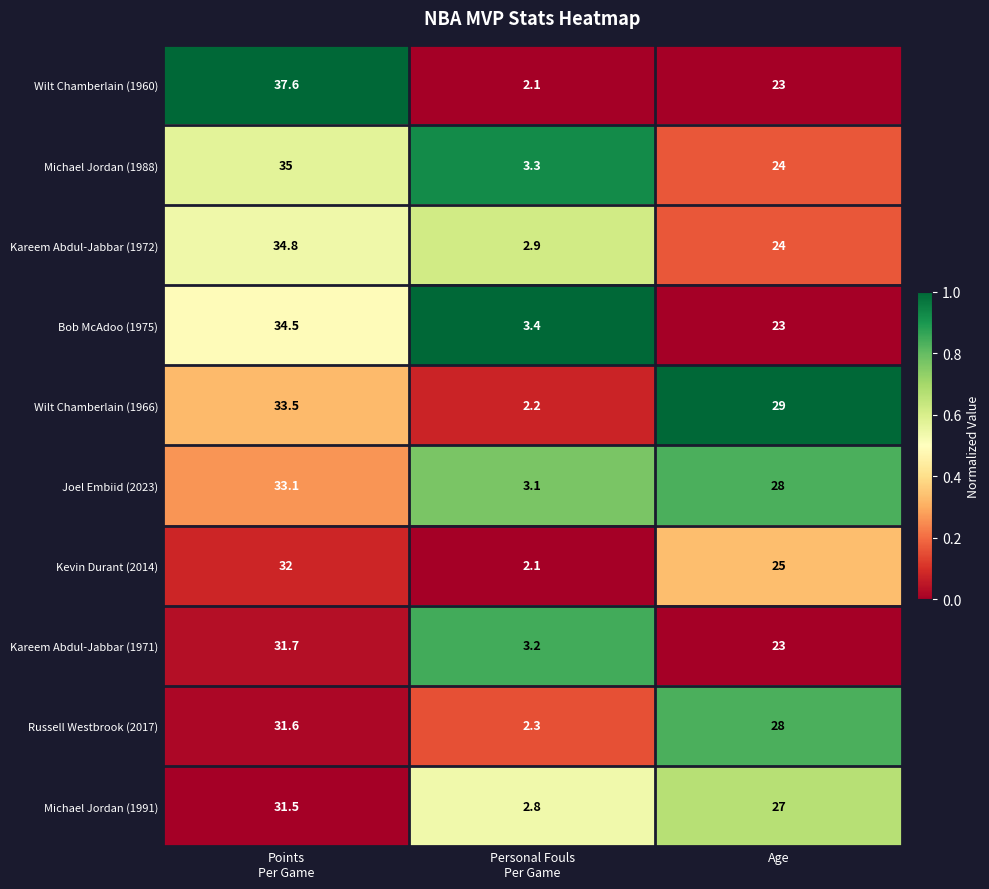

How many distinct data groups are displayed?

10